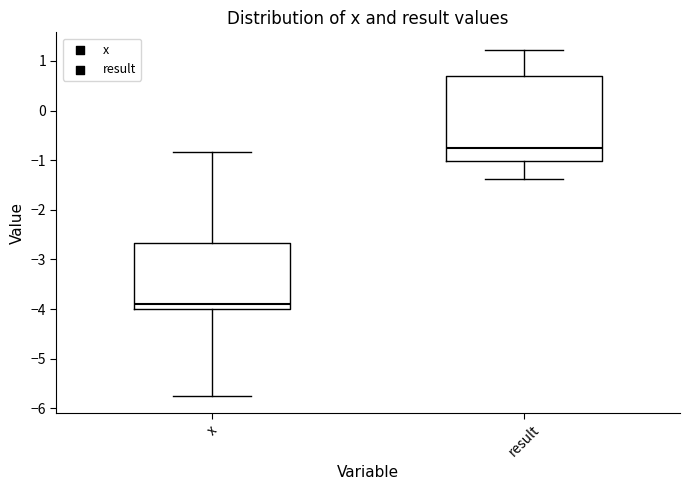

Where is the lower edge of the box for result on the y-axis? The values are not printed on the chart, so give them approximately, as read against the axis.

-1.0